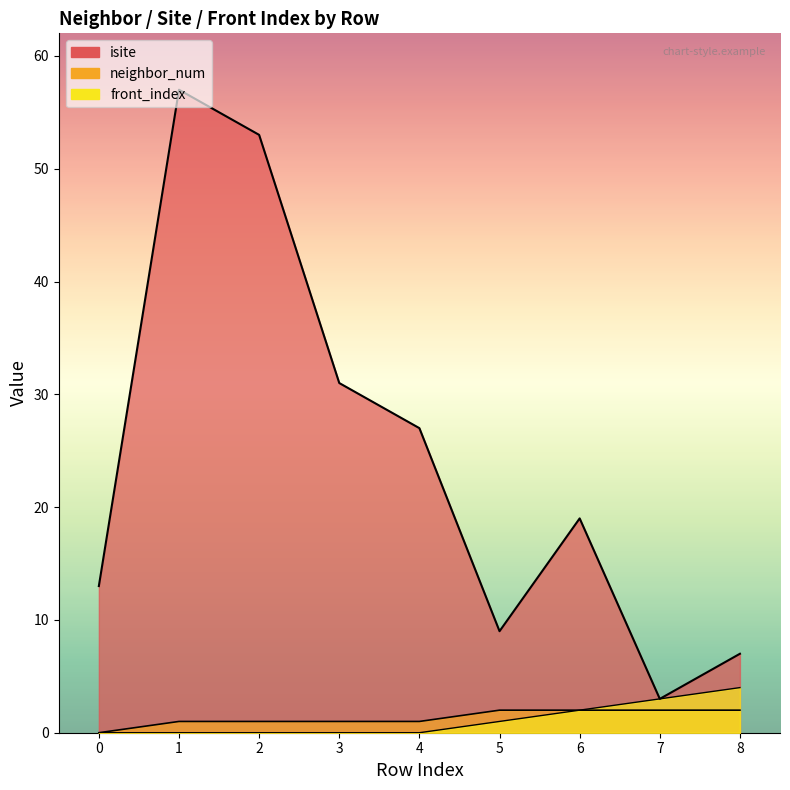

True or false: isite and front_index intersect in this chart.

False